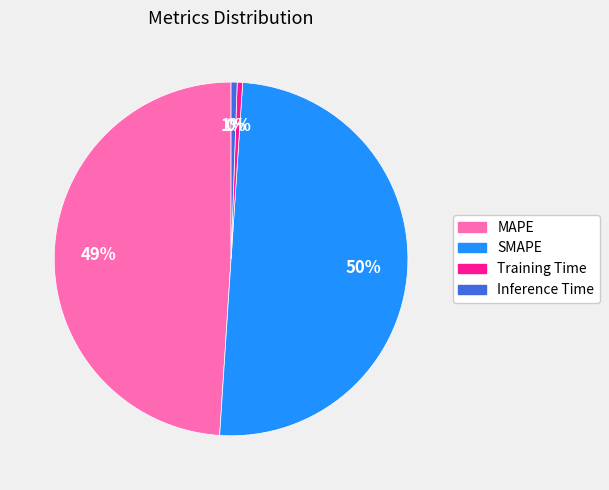

How many slices are in this pie chart?

4